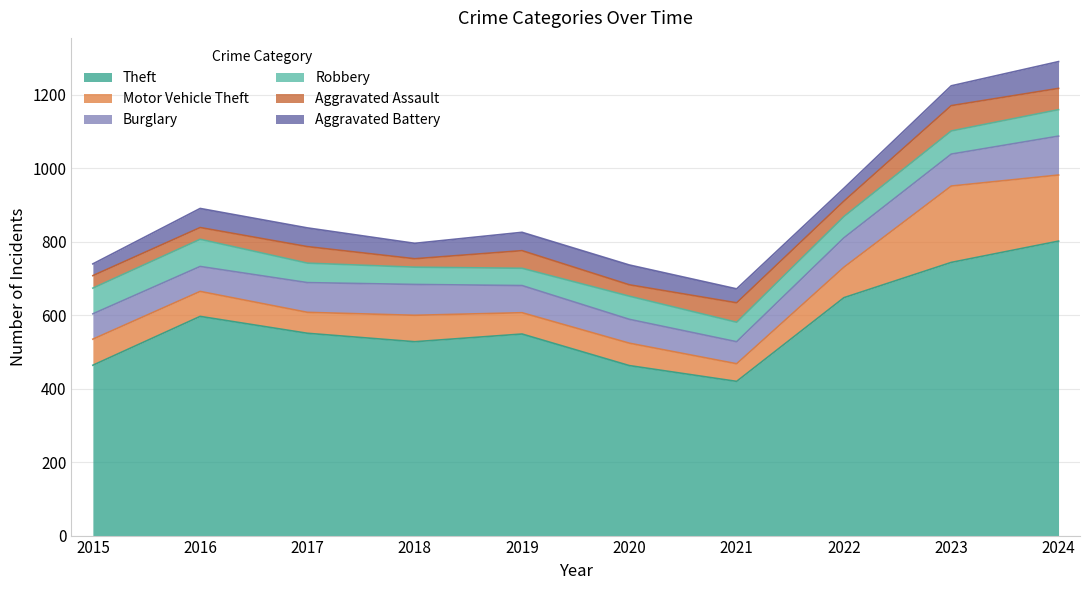

Reading left to right, transcribe all the data shown in this chart.

Theft: 2015=464	2016=597	2017=551	2018=528	2019=549	2020=463	2021=420	2022=648	2023=744	2024=802
Motor Vehicle Theft: 2015=71	2016=68	2017=57	2018=72	2019=58	2020=61	2021=48	2022=83	2023=208	2024=180
Burglary: 2015=69	2016=68	2017=81	2018=84	2019=74	2020=65	2021=60	2022=80	2023=87	2024=106
Robbery: 2015=70	2016=74	2017=53	2018=47	2019=47	2020=63	2021=53	2022=58	2023=63	2024=72
Aggravated Assault: 2015=34	2016=32	2017=45	2018=23	2019=48	2020=31	2021=53	2022=42	2023=69	2024=58
Aggravated Battery: 2015=32	2016=52	2017=51	2018=42	2019=50	2020=54	2021=38	2022=35	2023=54	2024=73